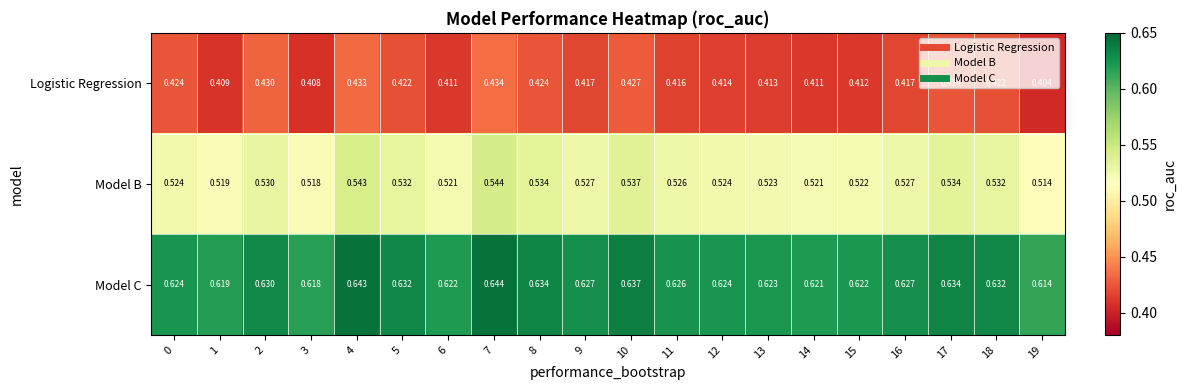

At 5, list the series in order from smallest to largest.

Logistic Regression, Model B, Model C